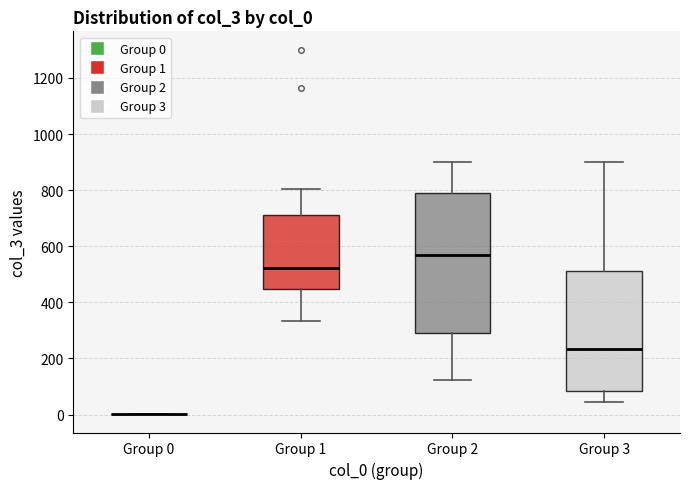

Comparing the boxes themselves (not the whiskers), which one is the tallest?

Group 2